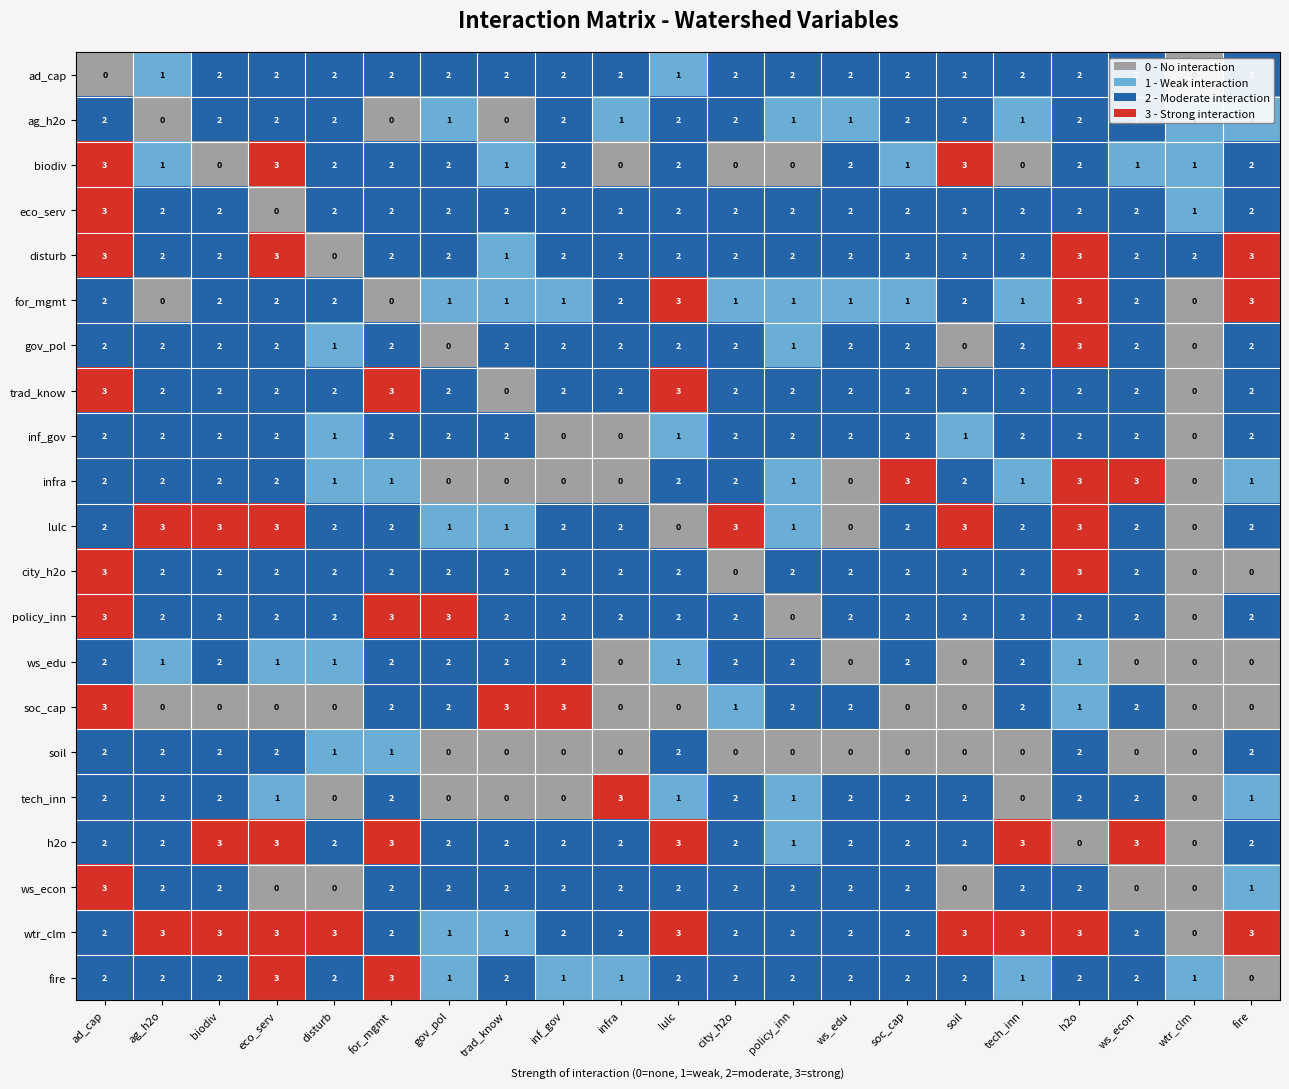

At which label does fire reach its minimum?

fire